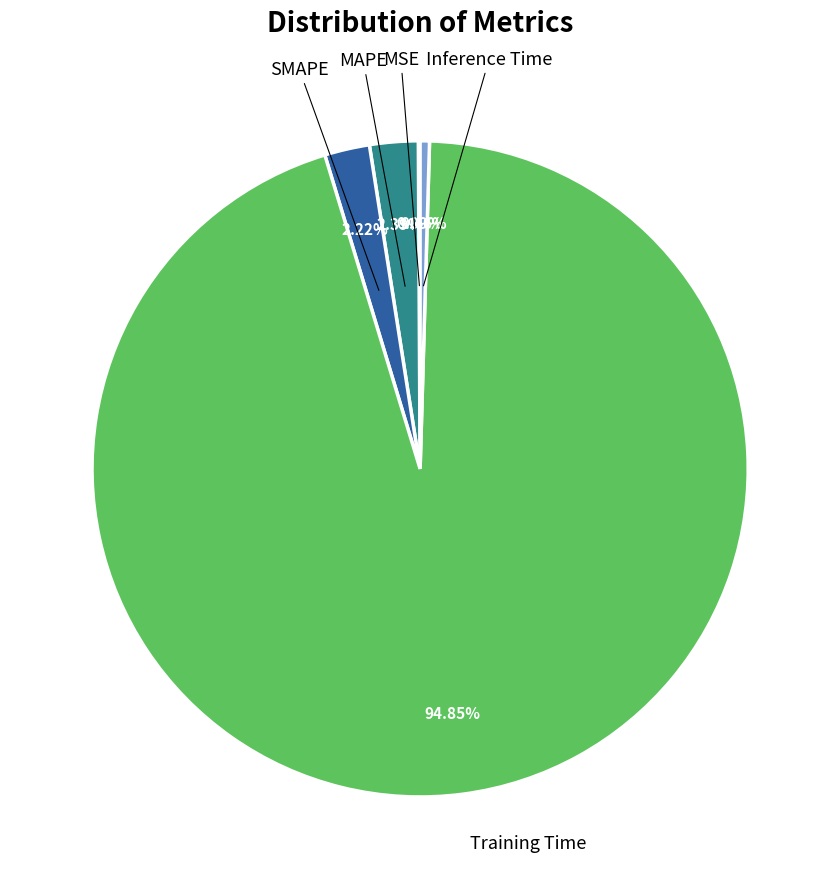

To the nearest percent, what portion does SMAPE represent?

2%